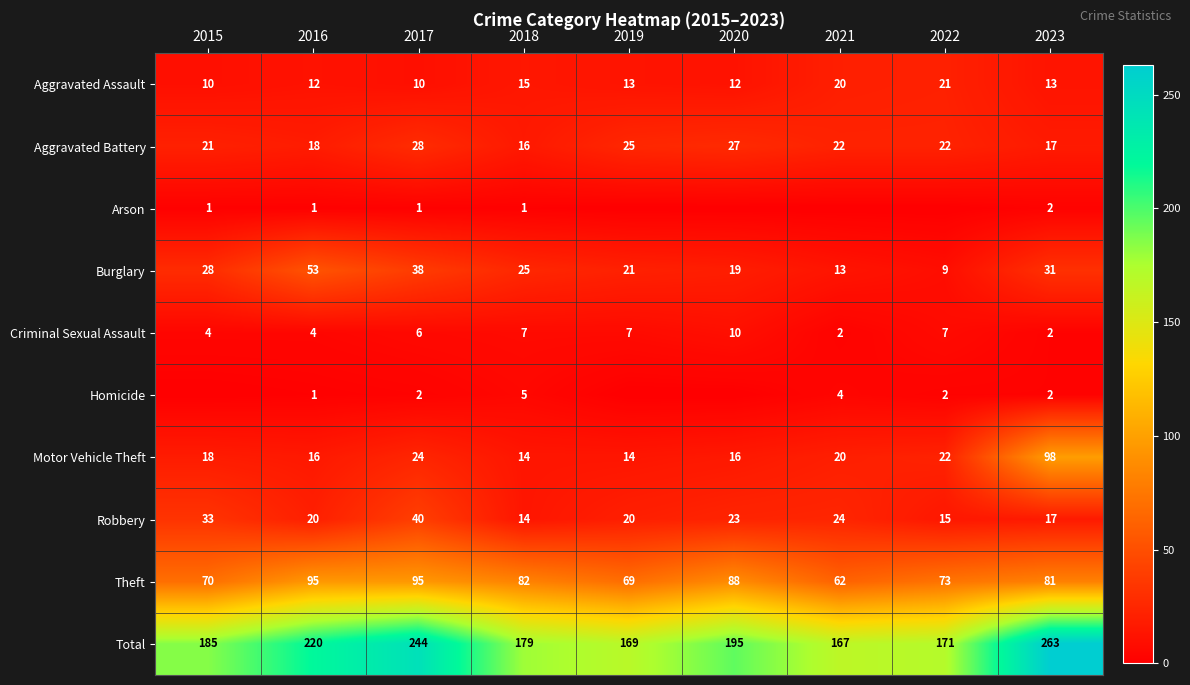

Where is Aggravated Assault nearest to the value 15?

2018